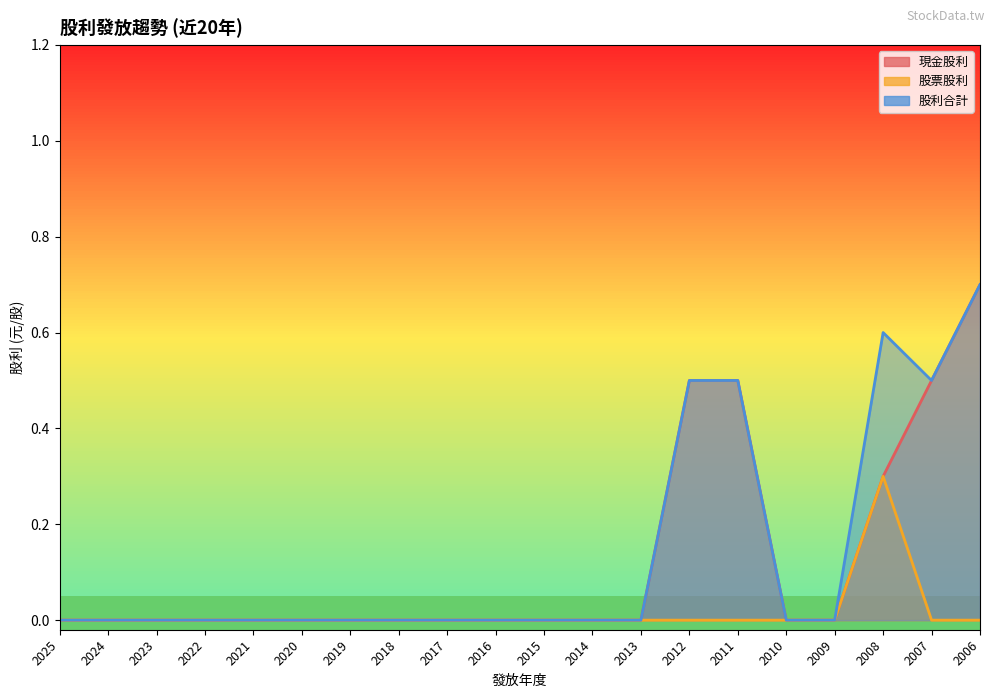

True or false: 股票股利 and 現金股利 intersect in this chart.

False